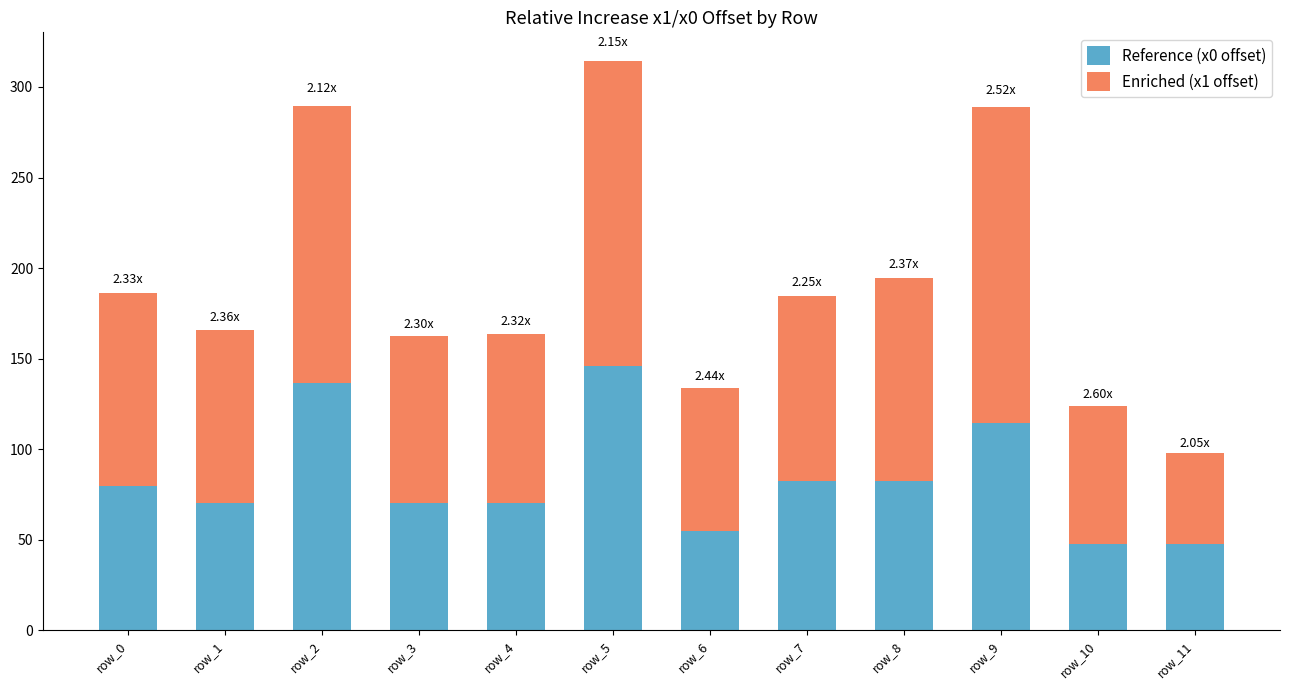

How many bars are there in total?

12